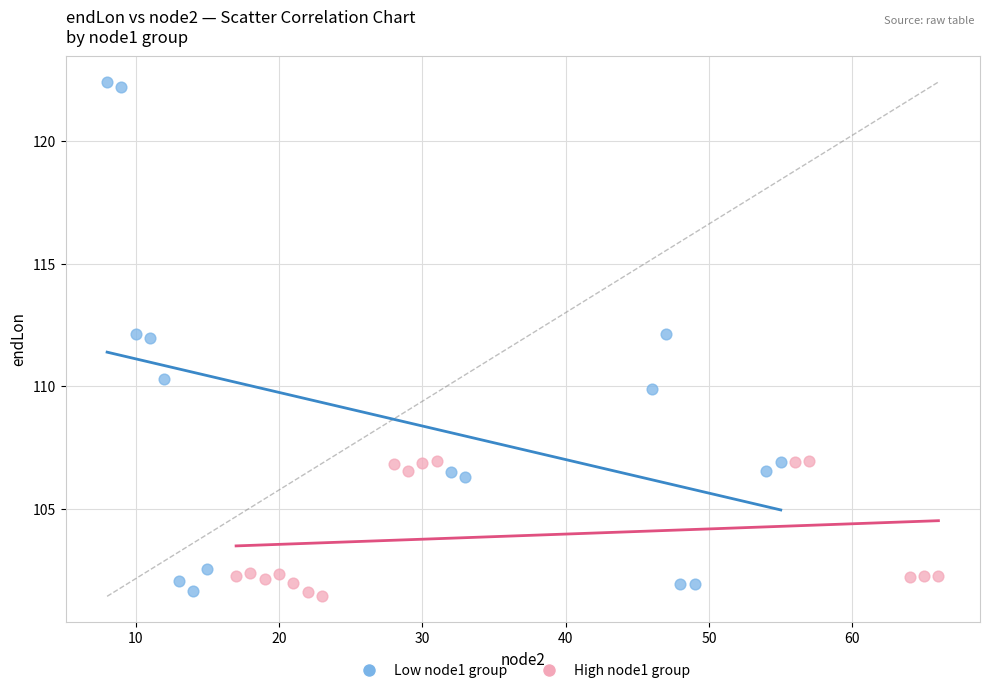

Which series has the largest Y range (max minus min)?

Low node1 group